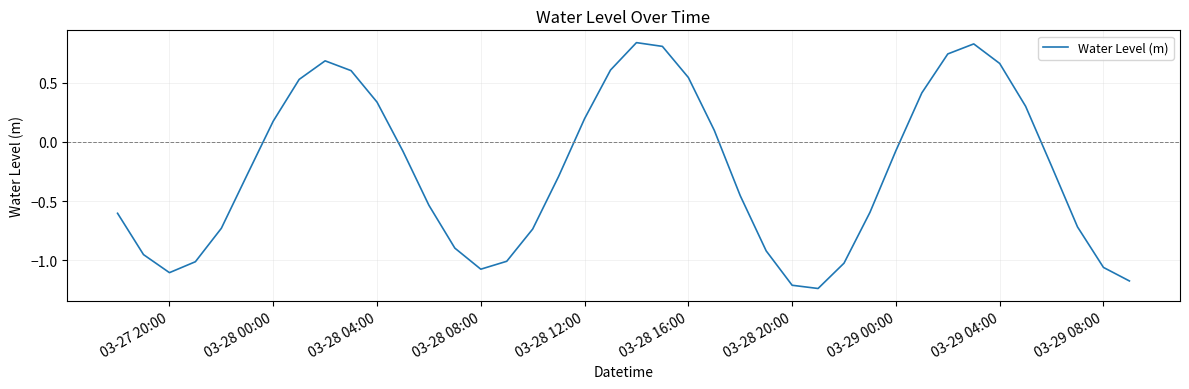

What is the sum of all values?

-9.6